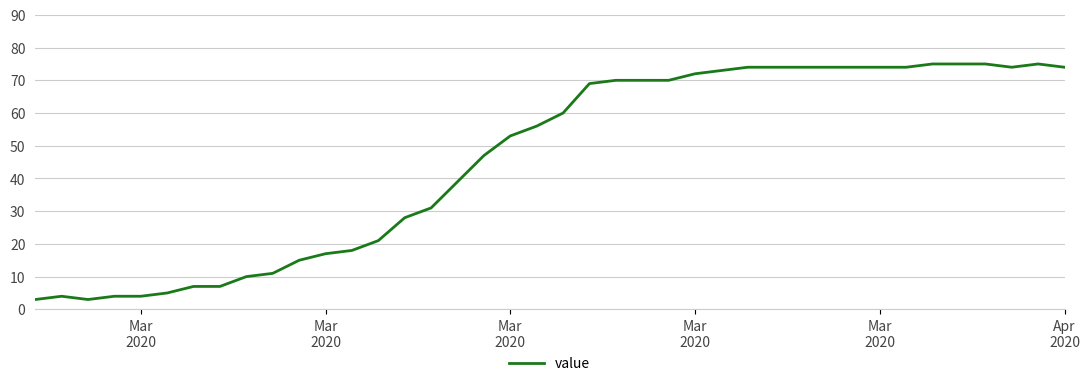

What is the smallest value displayed?

3